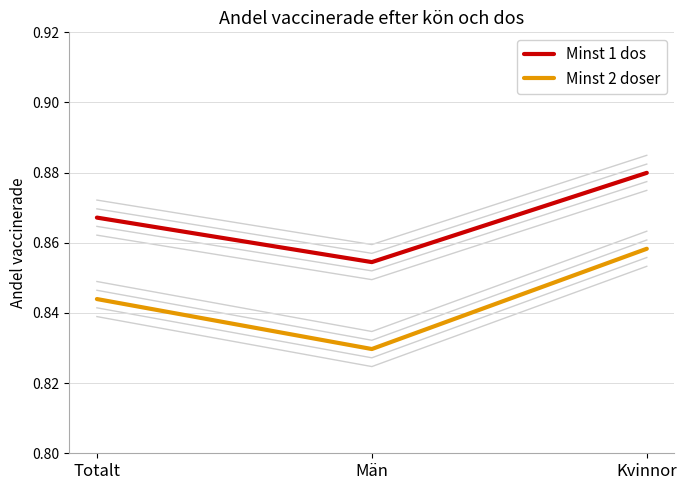

Which series has the largest total across all categories?

Minst 1 dos